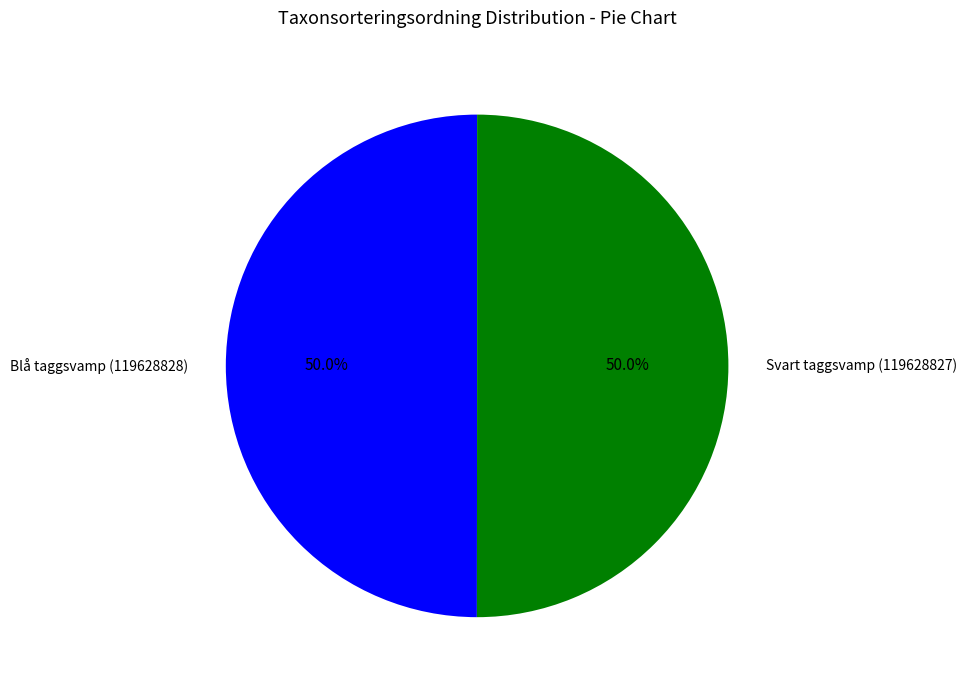

What is the ratio of the value at Blå taggsvamp (119628828) to the value at Svart taggsvamp (119628827)?

1.0